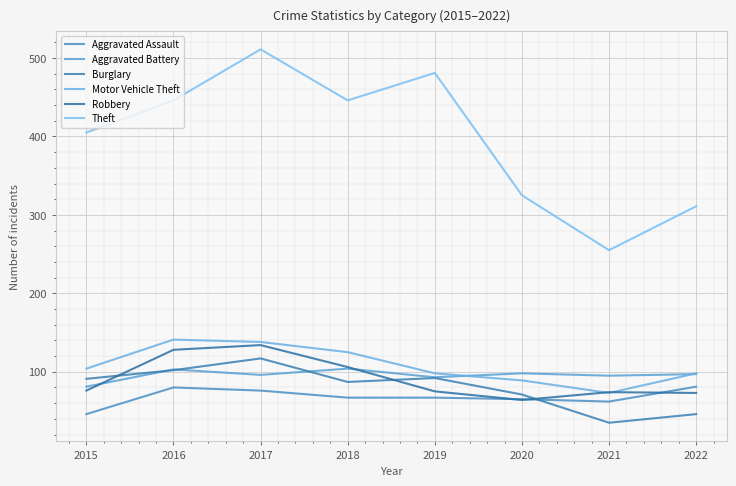

Between 2015 and 2017, which is larger?

2017